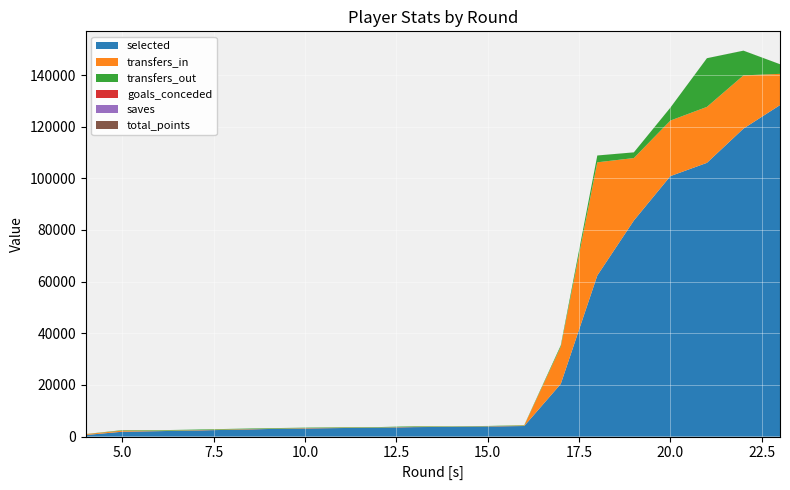

Reading left to right, what are all the values shown in this chart?

selected: 612	1883	2110	2363	2644	2935	3146	3313	3430	3666	3781	3905	4095	20392	62380	83658	100862	105999	119257	128359
transfers_in: 331	451	163	139	163	112	159	137	88	154	90	104	191	14397	43822	24195	21504	21670	20605	12097
transfers_out: 52	167	199	212	191	206	151	169	161	186	123	105	140	520	2639	2202	5006	18841	9570	3726
goals_conceded: 0	0	0	0	0	0	0	0	0	0	0	0	1	0	2	1	2	0	4	4
saves: 0	0	0	0	0	0	0	0	0	0	0	0	0	1	4	4	4	4	9	4
total_points: 0	0	0	0	0	0	0	0	0	0	0	0	1	6	2	3	2	10	3	1